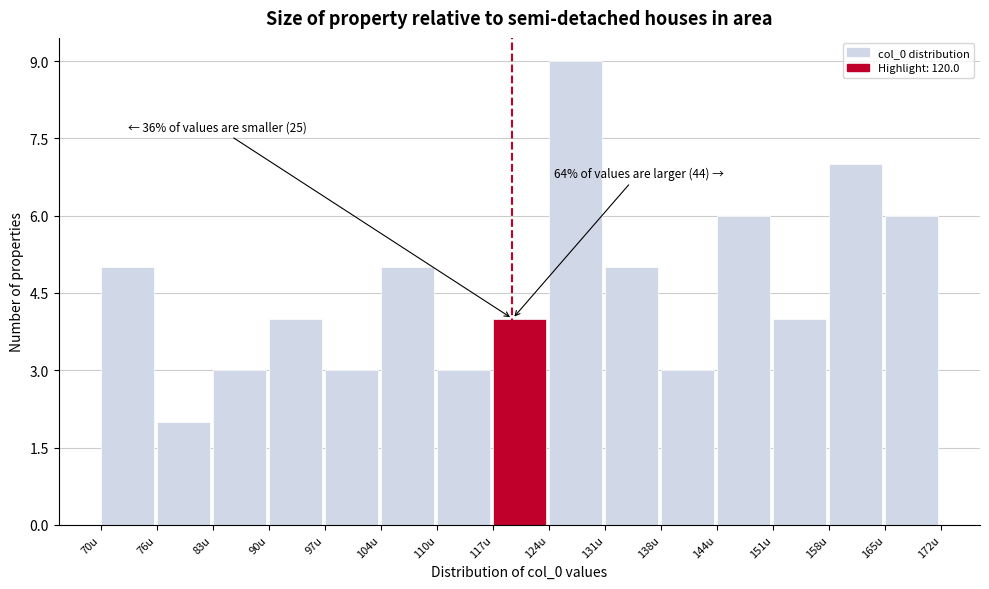

Over which range of the x-axis is the bar tallest?

124.4 to 131.2